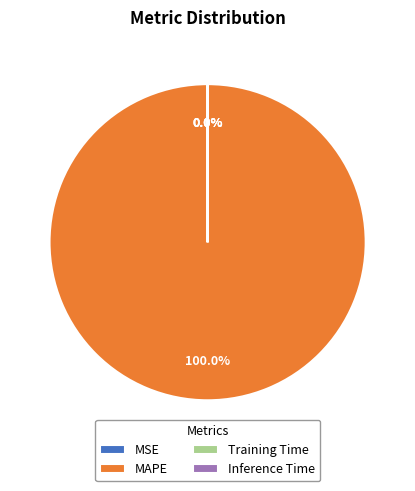

How much of the chart is everything except Inference Time?

100.0%